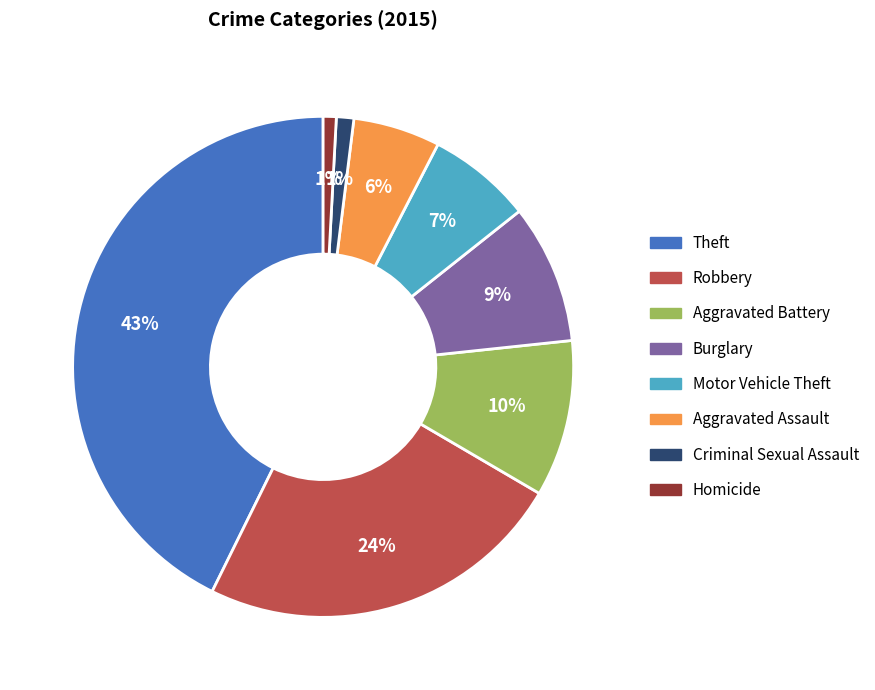

Which has a higher value, Criminal Sexual Assault or Theft?

Theft